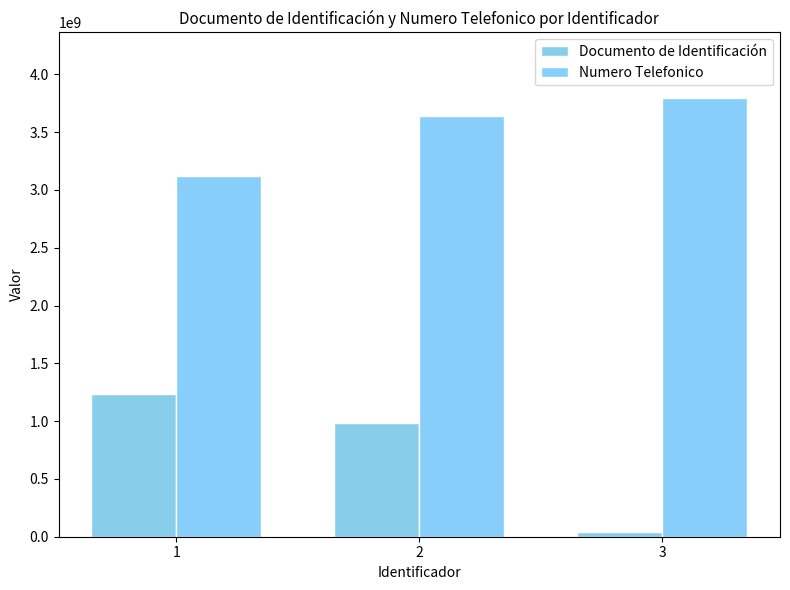

Reading left to right, what are all the values shown in this chart?

Documento de Identificación: 1=1234567890	2=987654321	3=39789321
Numero Telefonico: 1=3116987523	2=3639874520	3=3793175677